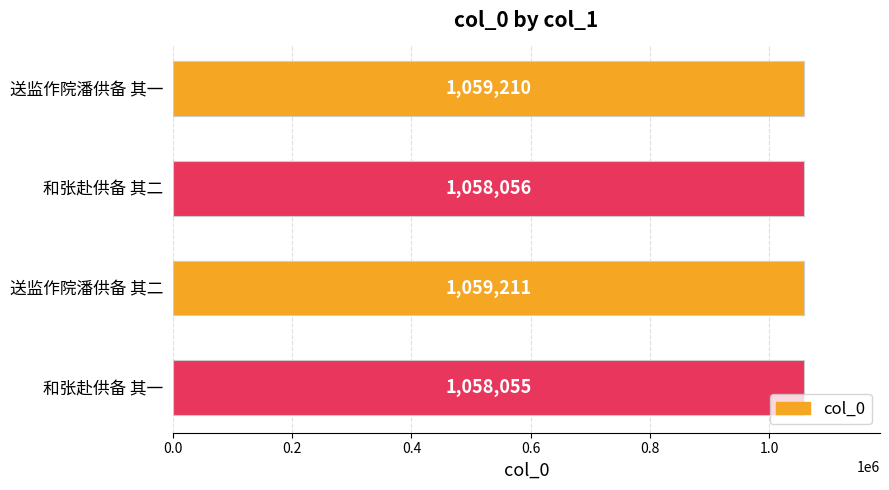

How many bars are there in total?

4